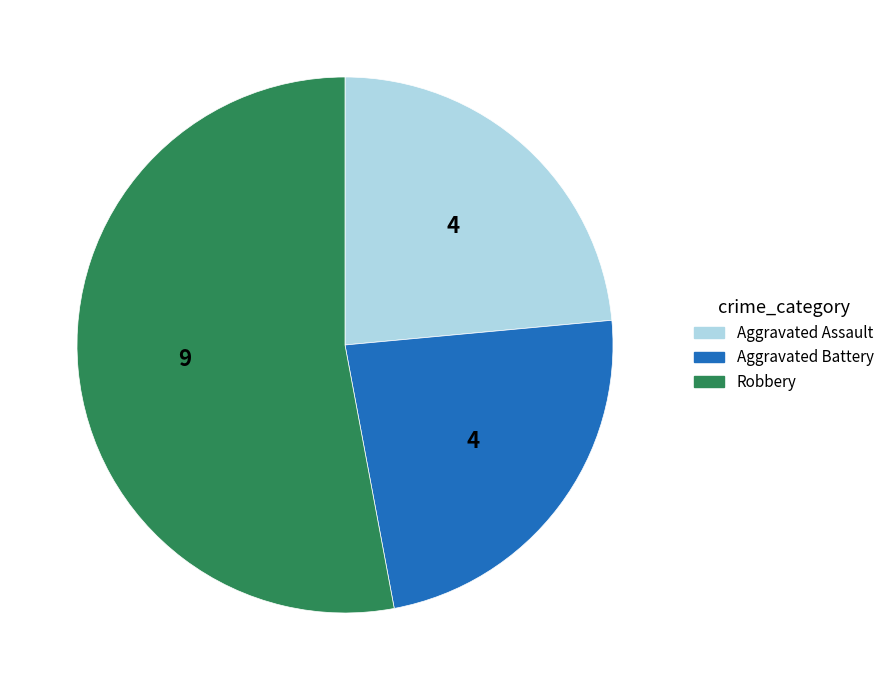

What is the ratio of the value at Robbery to the value at Aggravated Assault?

2.2